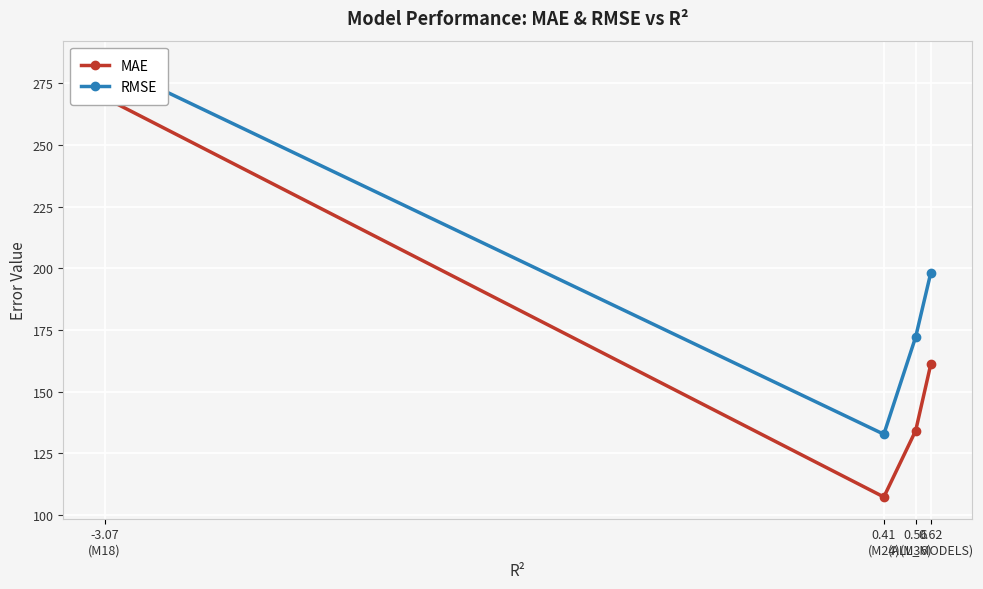

What is the sum of all RMSE values?

786.7